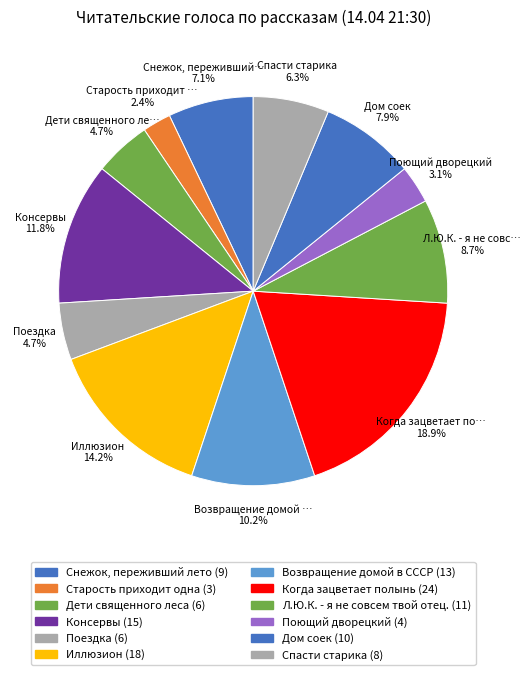

How many slices are in this pie chart?

12